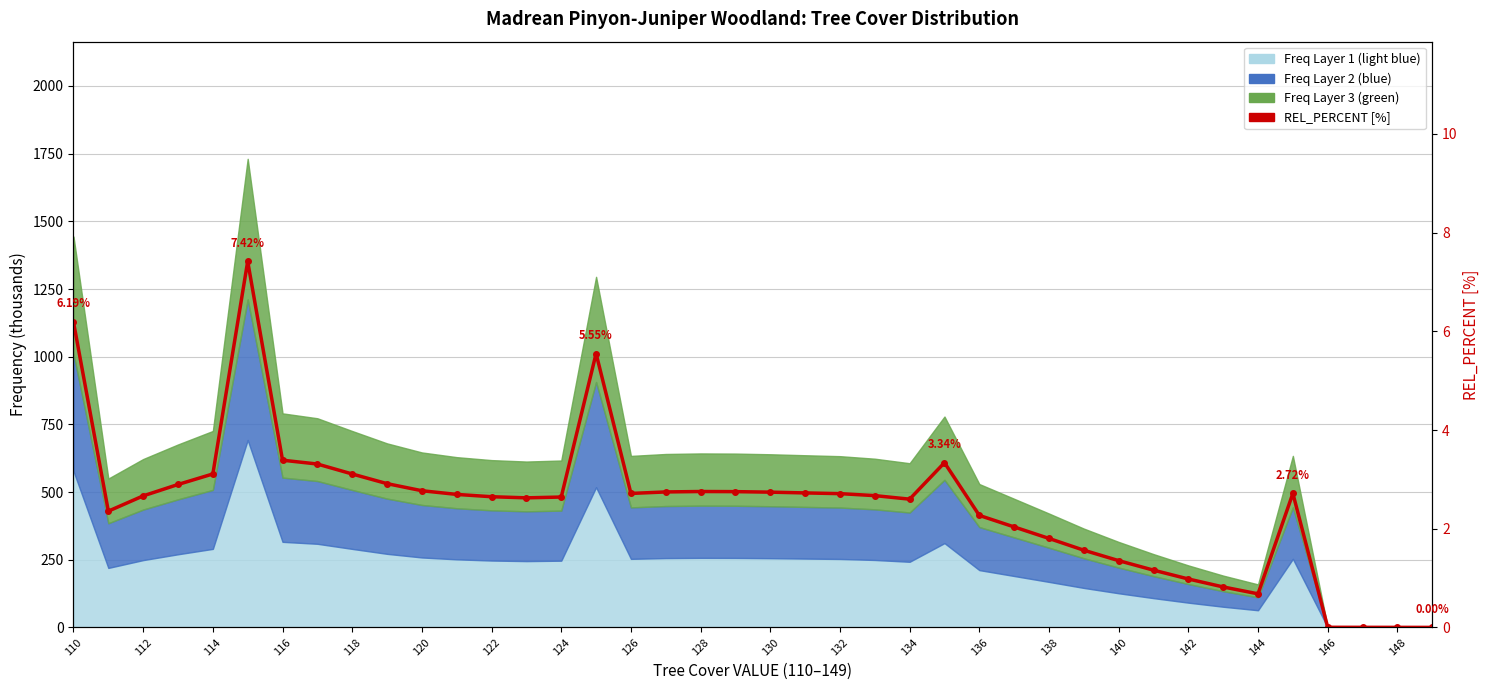

Does the chart have visible grid lines?

Yes